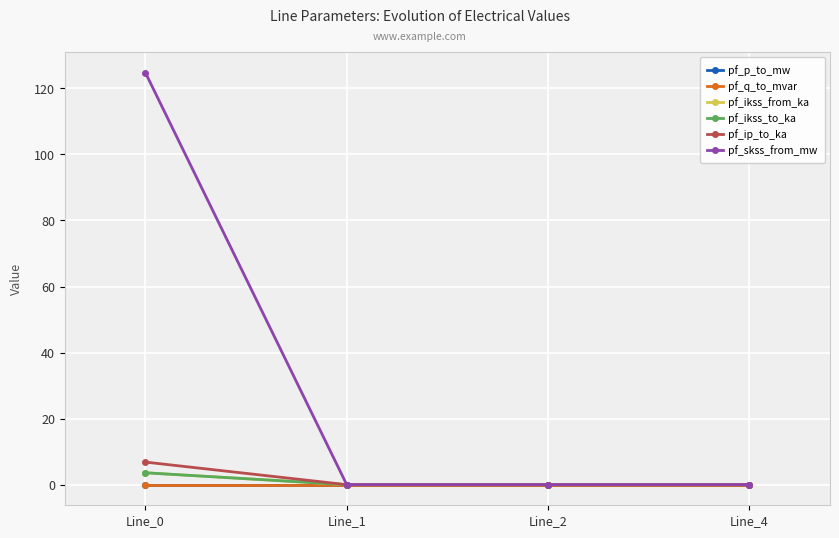

Reading right to left, list all the values displayed in this chart.

pf_p_to_mw: 0.0	0.0	0.0	-0.0
pf_q_to_mvar: 0.0	0.0	0.0	-0.0
pf_ikss_from_ka: 0.0	0.0	0.0	3.6
pf_ikss_to_ka: 0.0	0.0	0.0	3.6
pf_ip_to_ka: 0.0	0.0	0.0	6.8
pf_skss_from_mw: 0.0	0.0	0.0	124.8